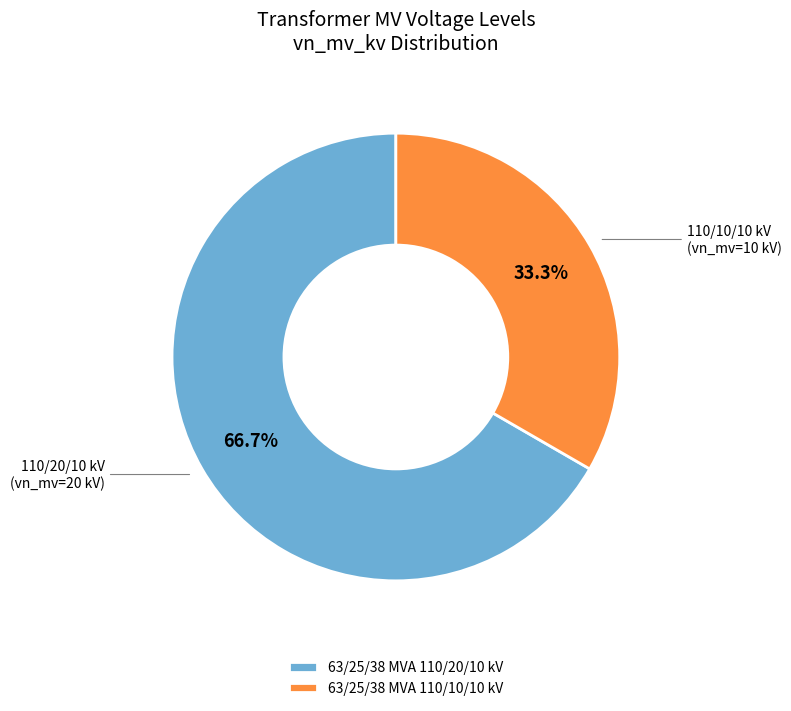

What percentage is the 63/25/38 MVA 110/10/10 kV slice, to the nearest percent?

33%